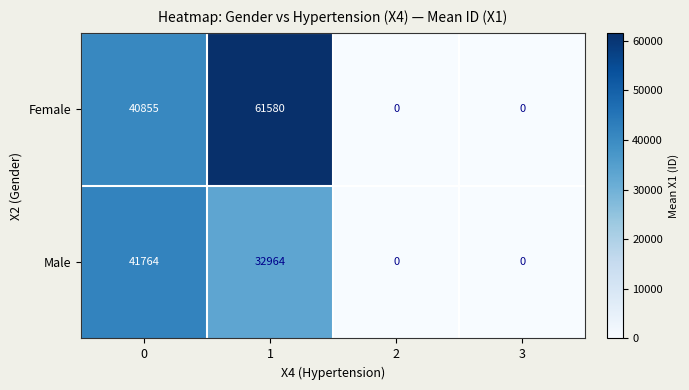

How many categories are shown in the chart?

4